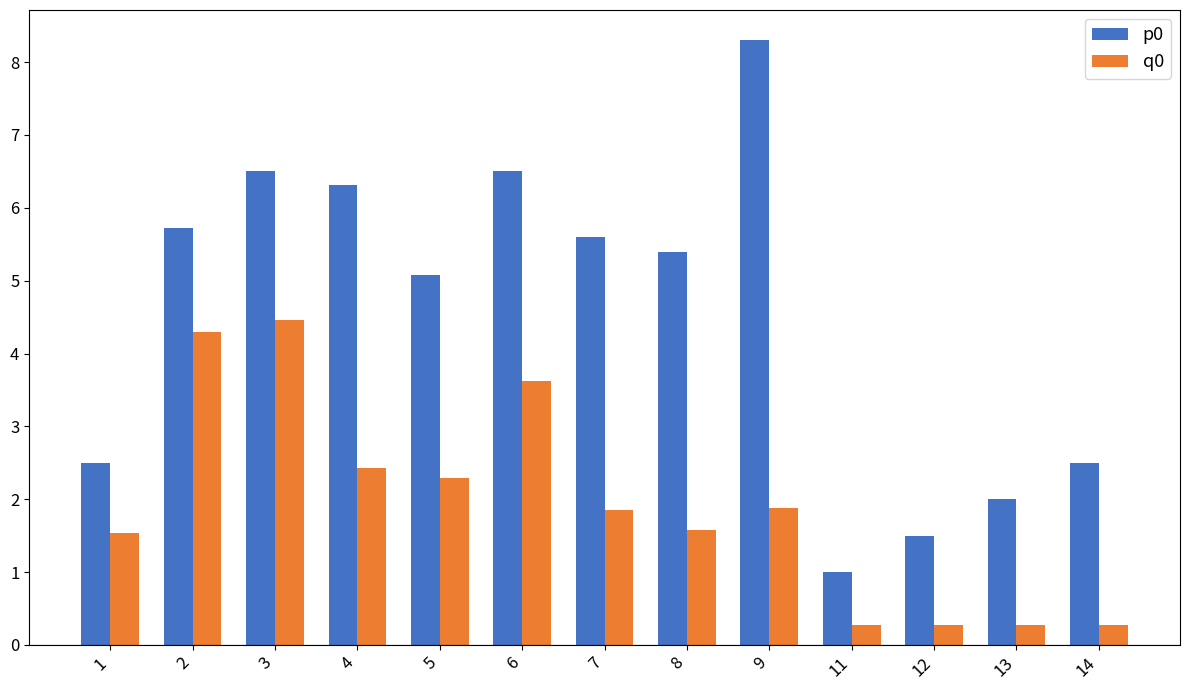

Which series has the largest total across all categories?

p0